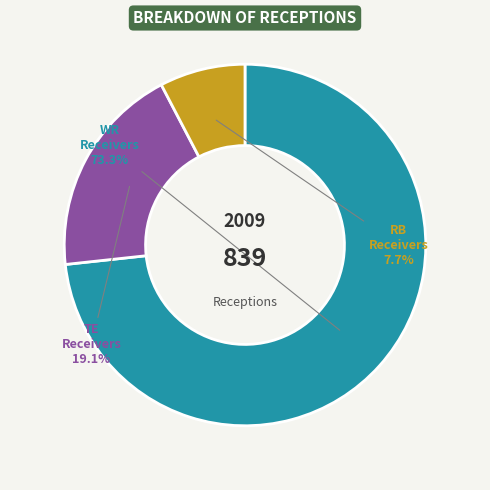

Does any single category account for the majority?

Yes